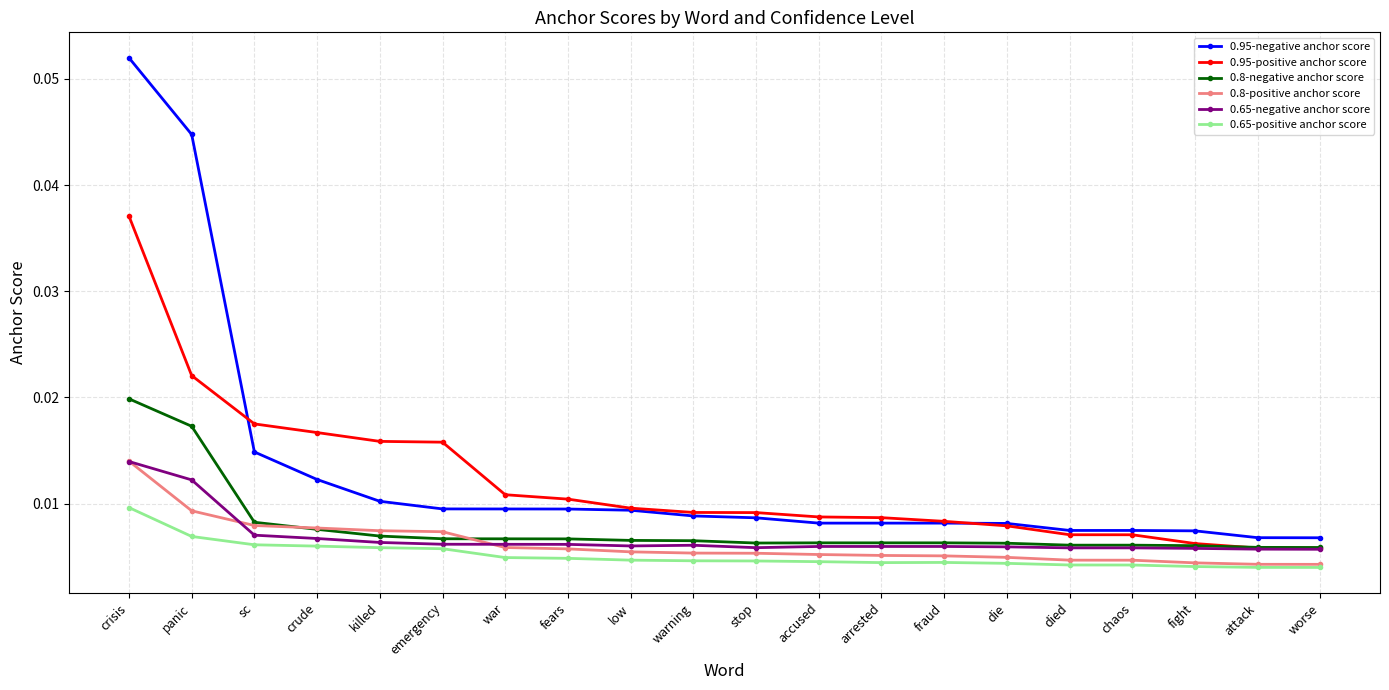

At how many categories does at least one series exceed 0?

20